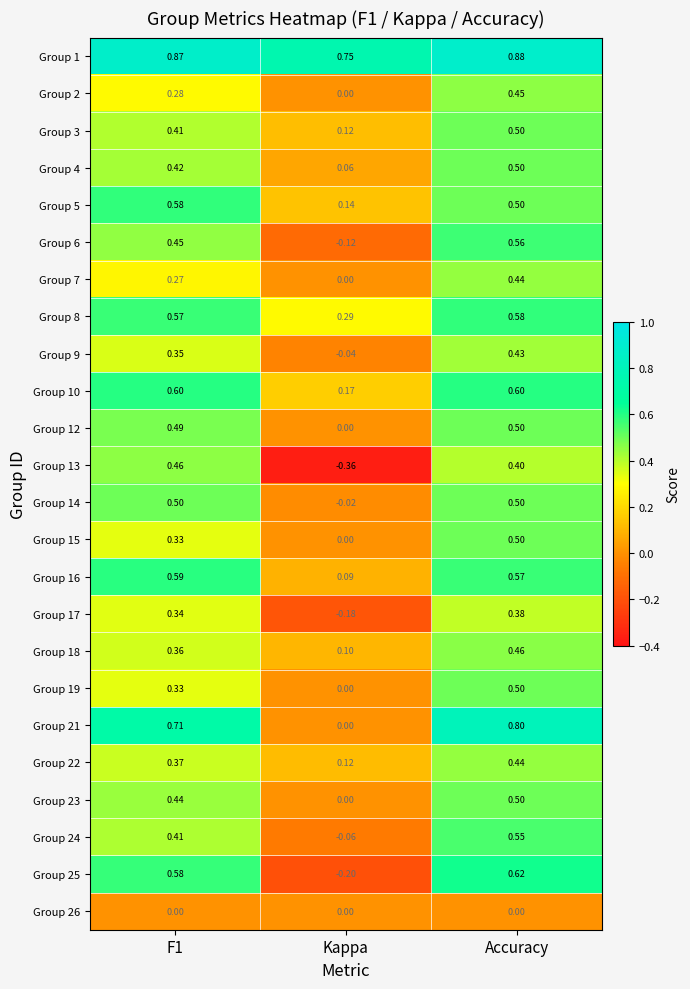

Where is Group 25 nearest to the value 0?

Kappa